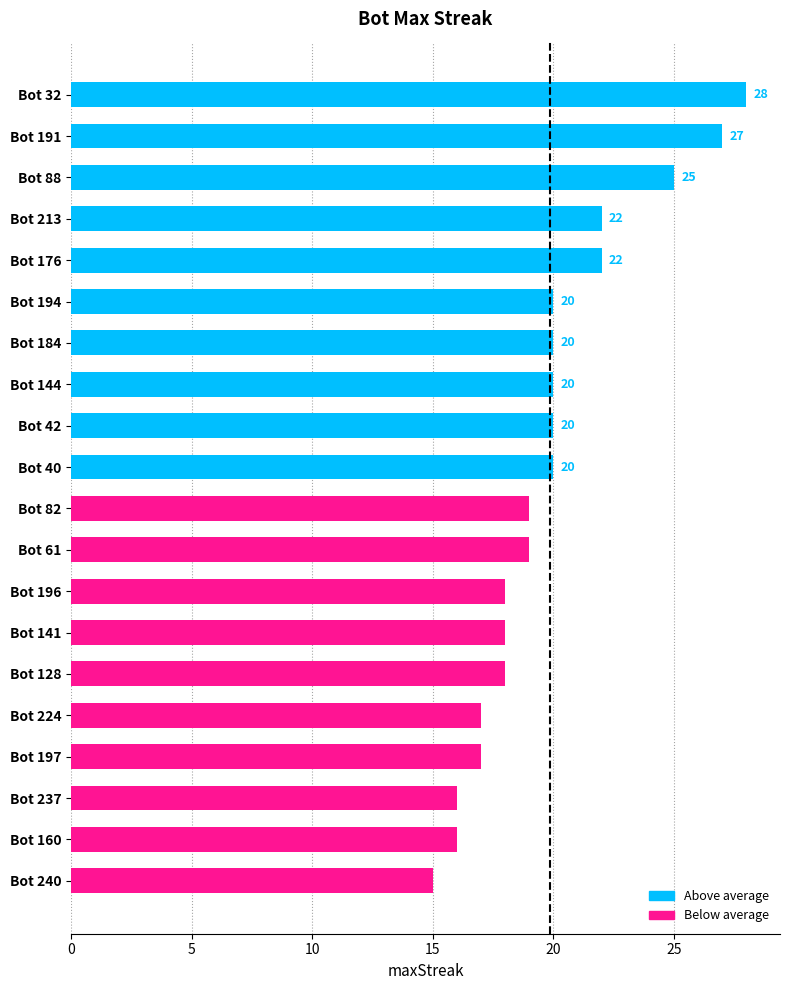

What is the approximate value at Bot 144, to the nearest 10?

20